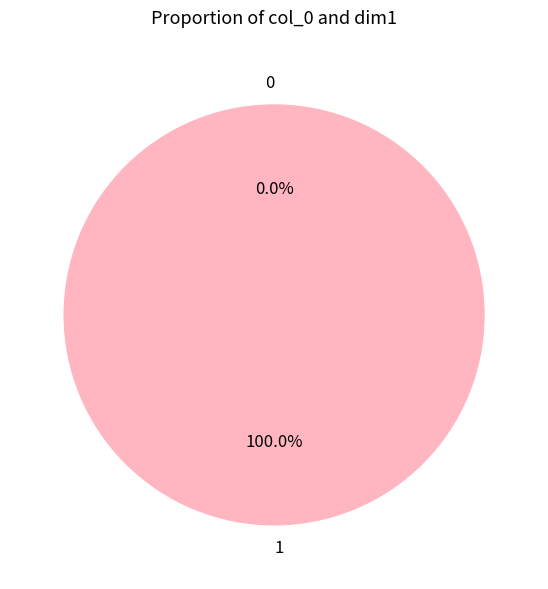

What portion of the pie excludes 0?

100.0%